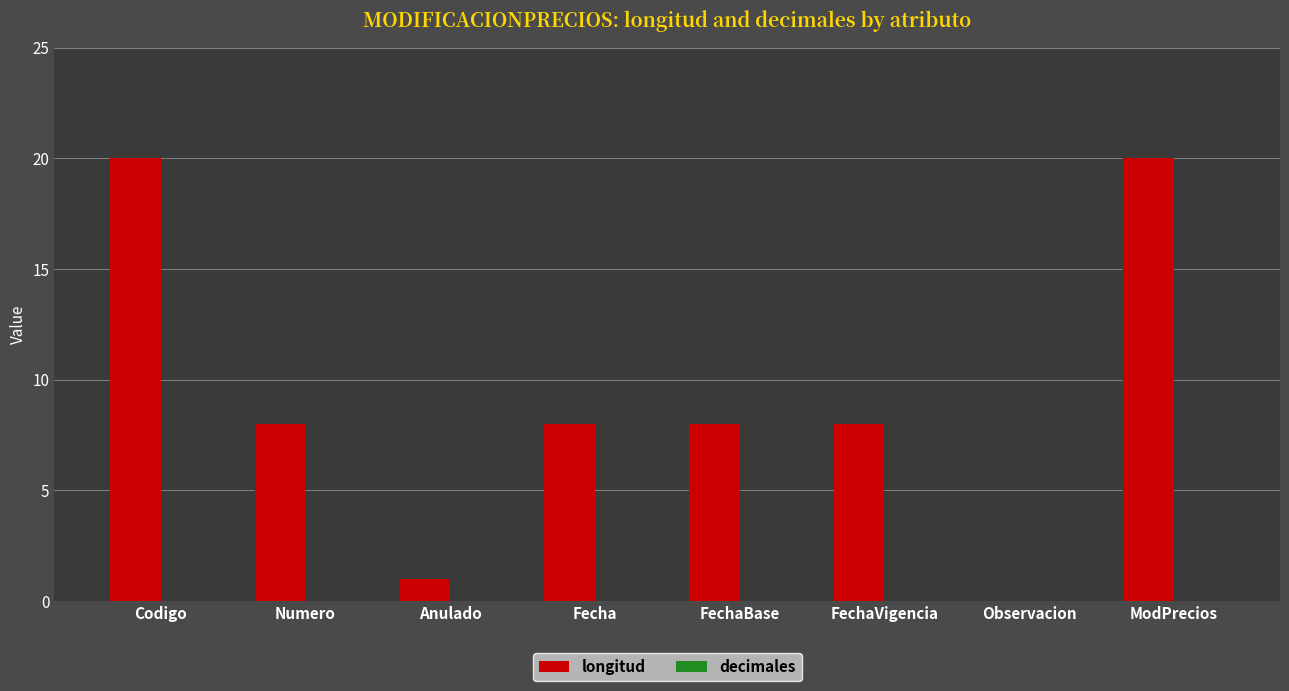

What is the approximate value at Fecha?

8